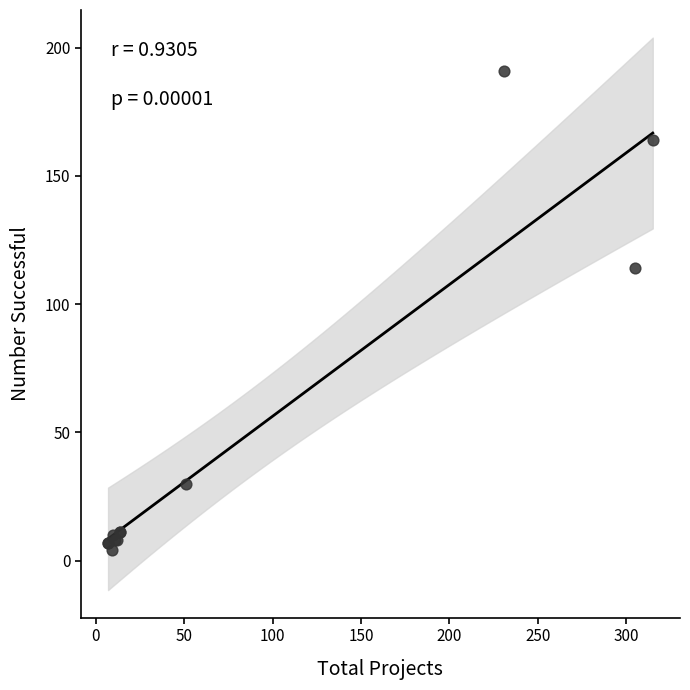

What Y value in the scatter plot is closest to 97?

114